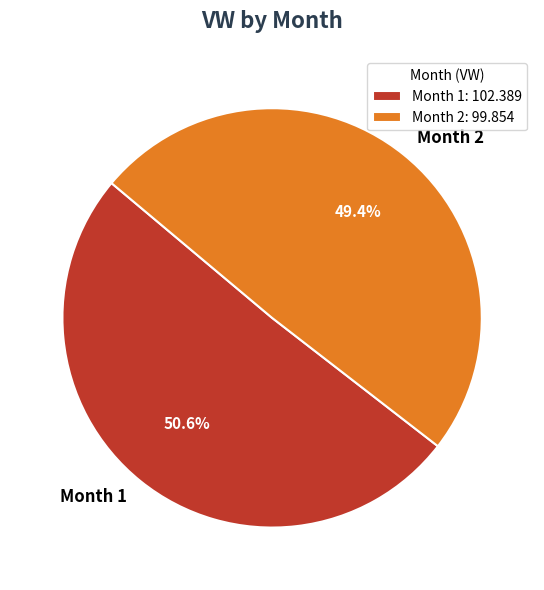

Combined, do Month 2 and Month 1 account for over 50%?

Yes